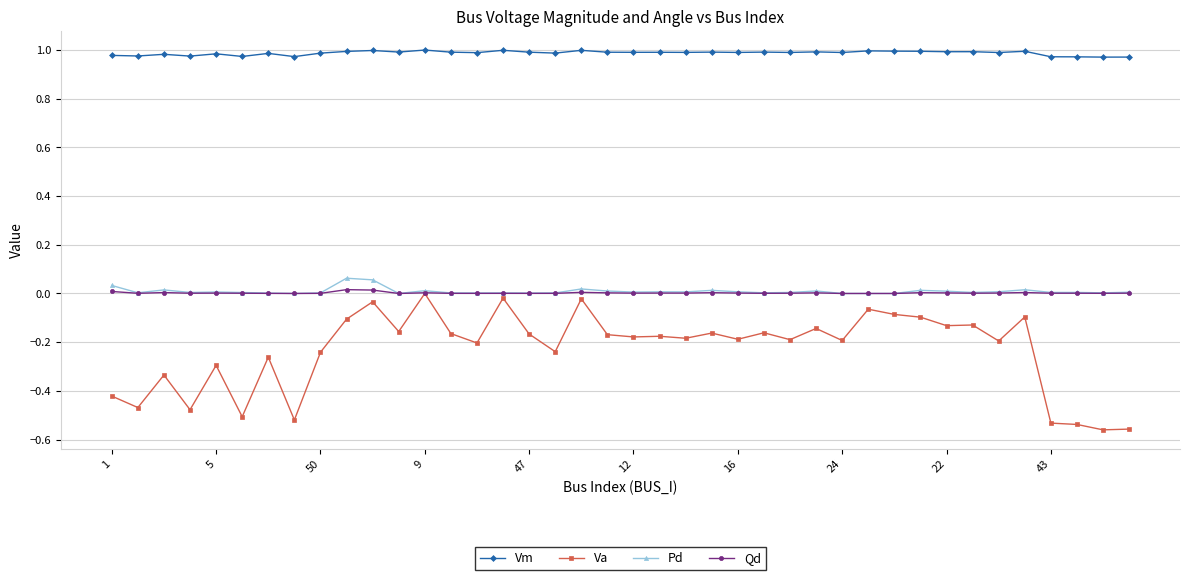

List the series in order of their peak value, highest first.

Vm, Pd, Qd, Va